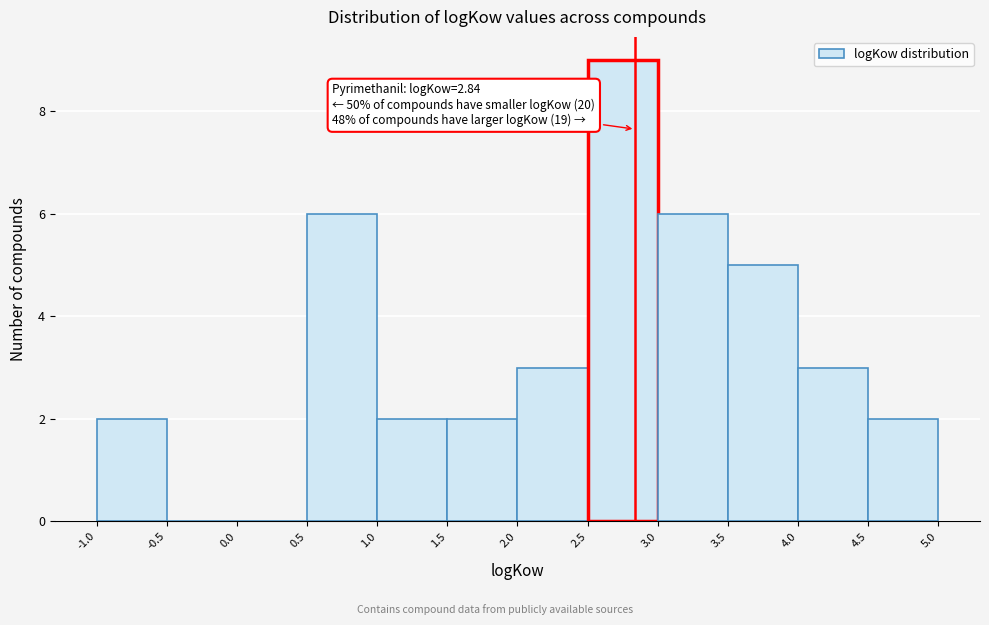

Which range on the x-axis has the tallest bar?

2.5 to 3.0